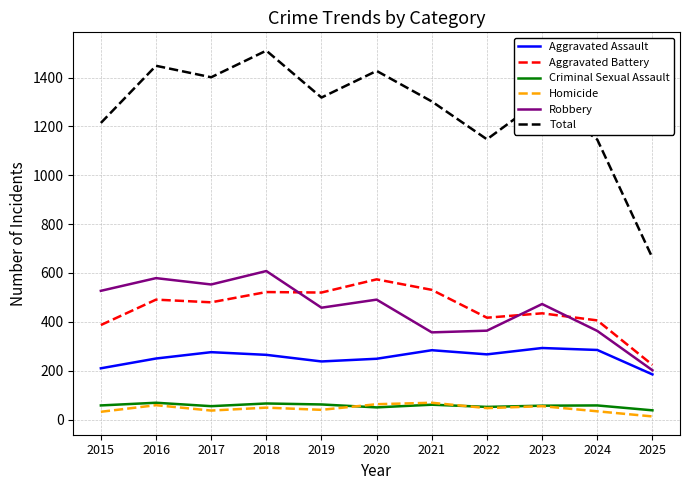

True or false: Aggravated Assault and Criminal Sexual Assault cross at least once.

False